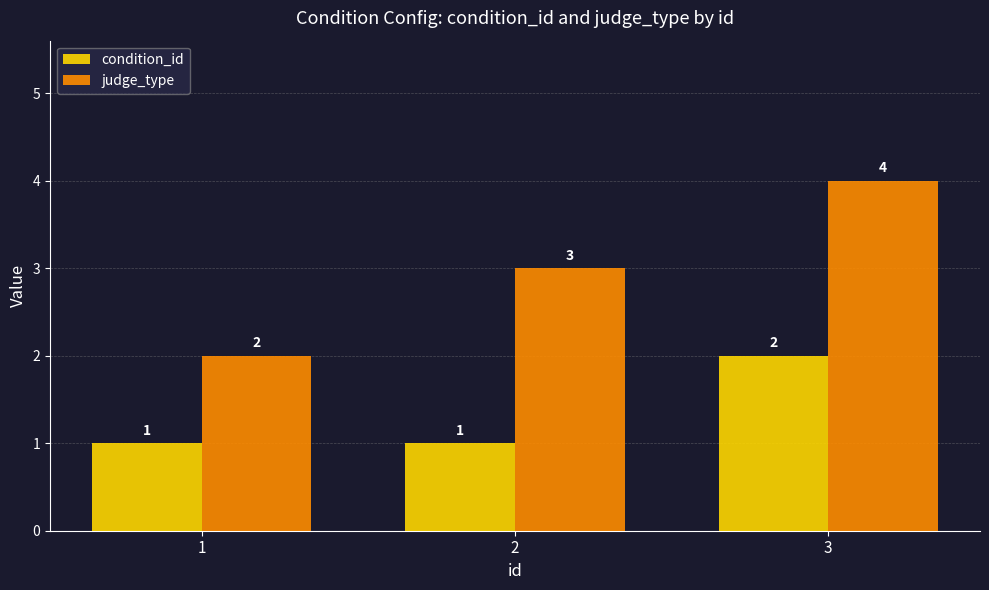

What is the sum of all judge_type values?

9